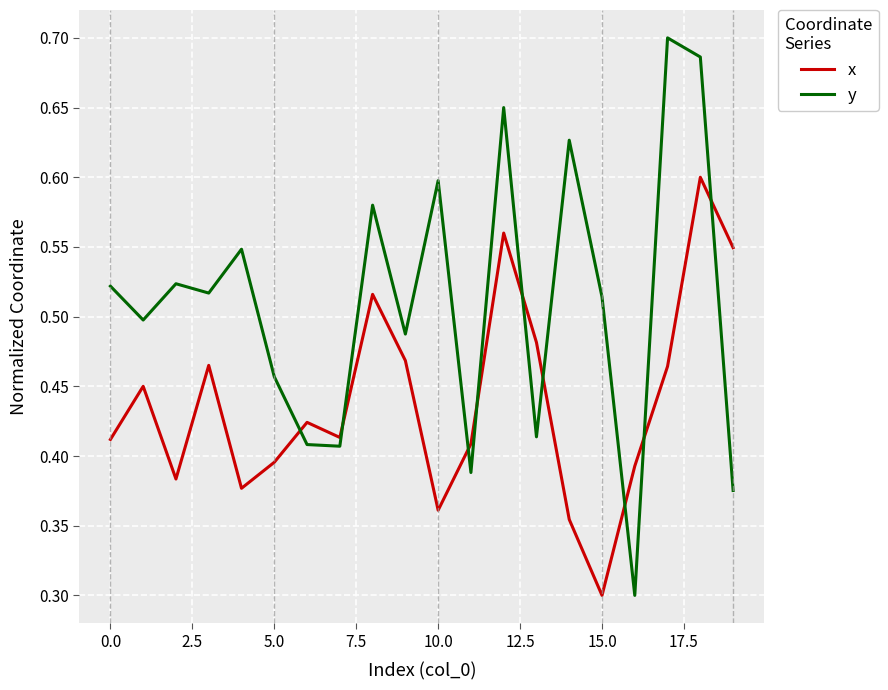

How many times do y and x cross each other?

9